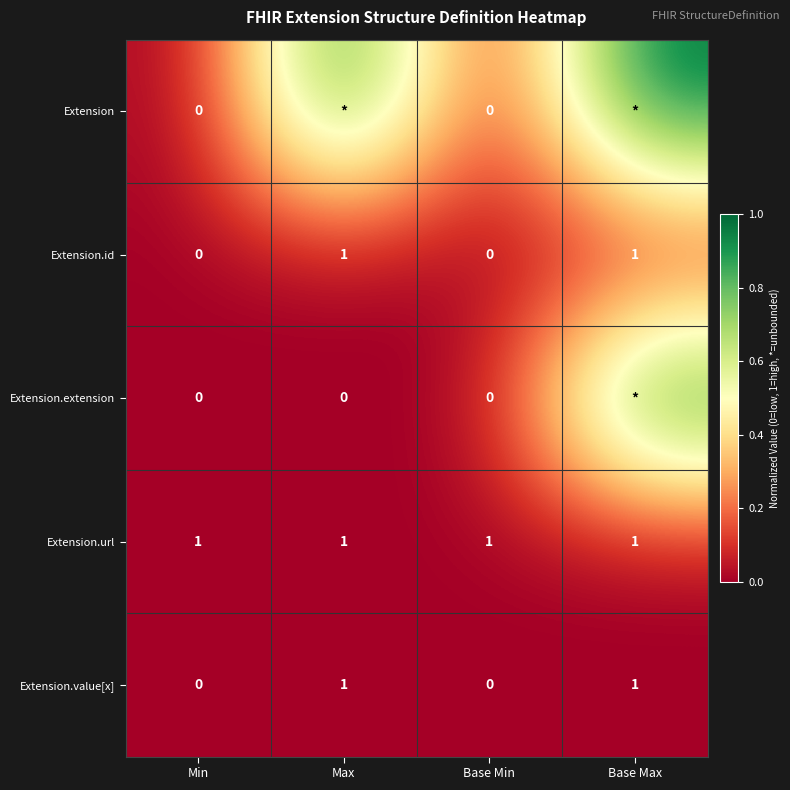

At which category is the sum across all series the highest?

Base Max